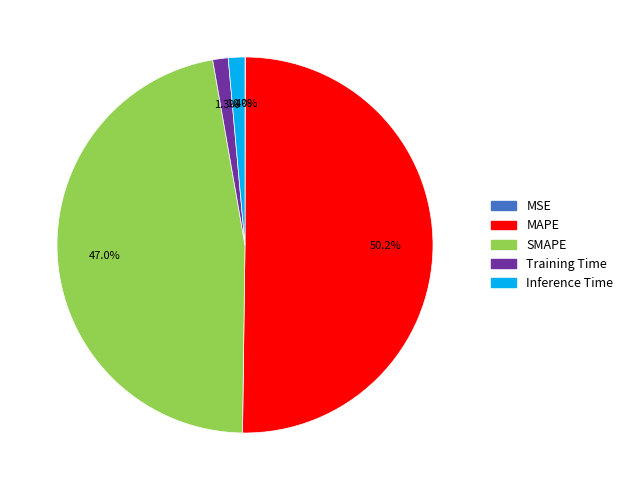

Is Inference Time the majority of the pie?

No